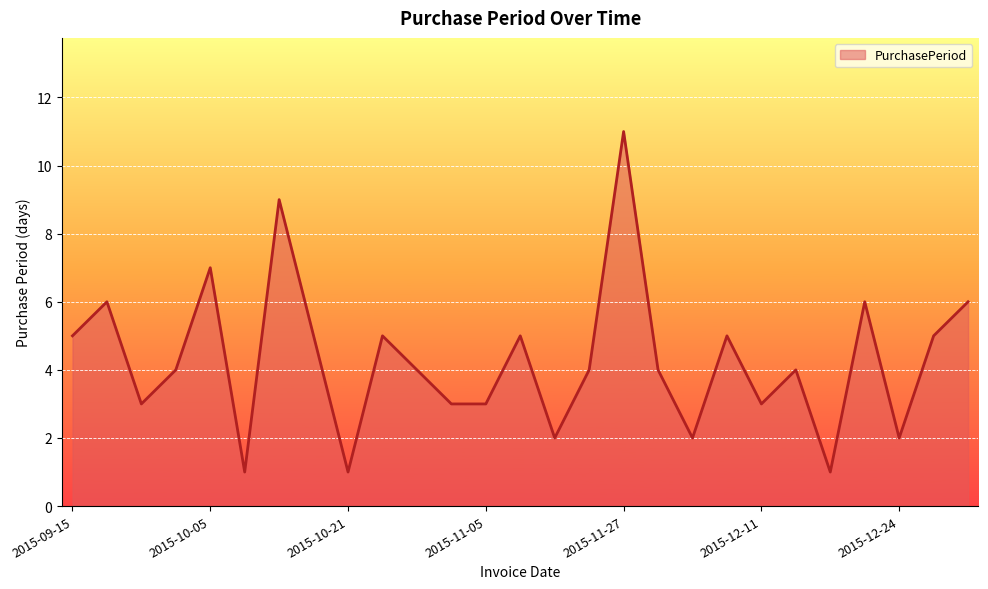

What is the greatest value displayed?

11